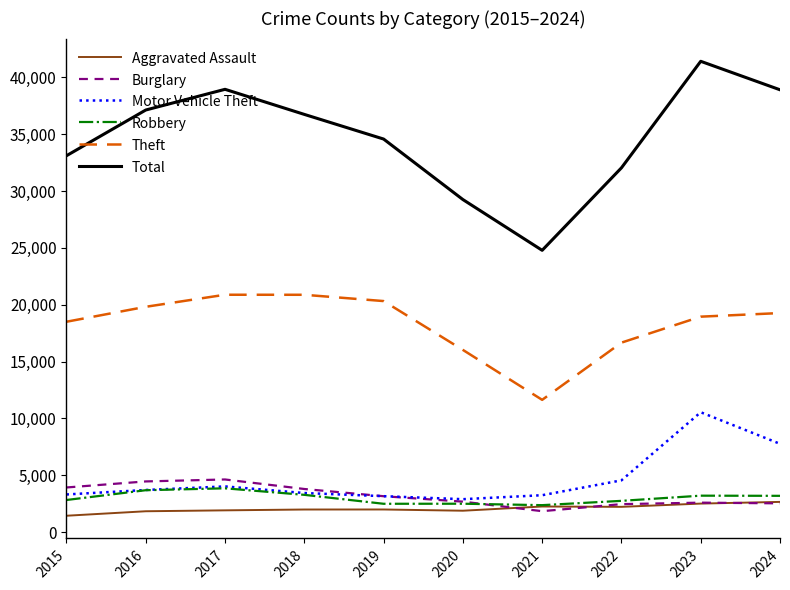

What are all the series names shown in the legend?

Aggravated Assault, Burglary, Motor Vehicle Theft, Robbery, Theft, Total